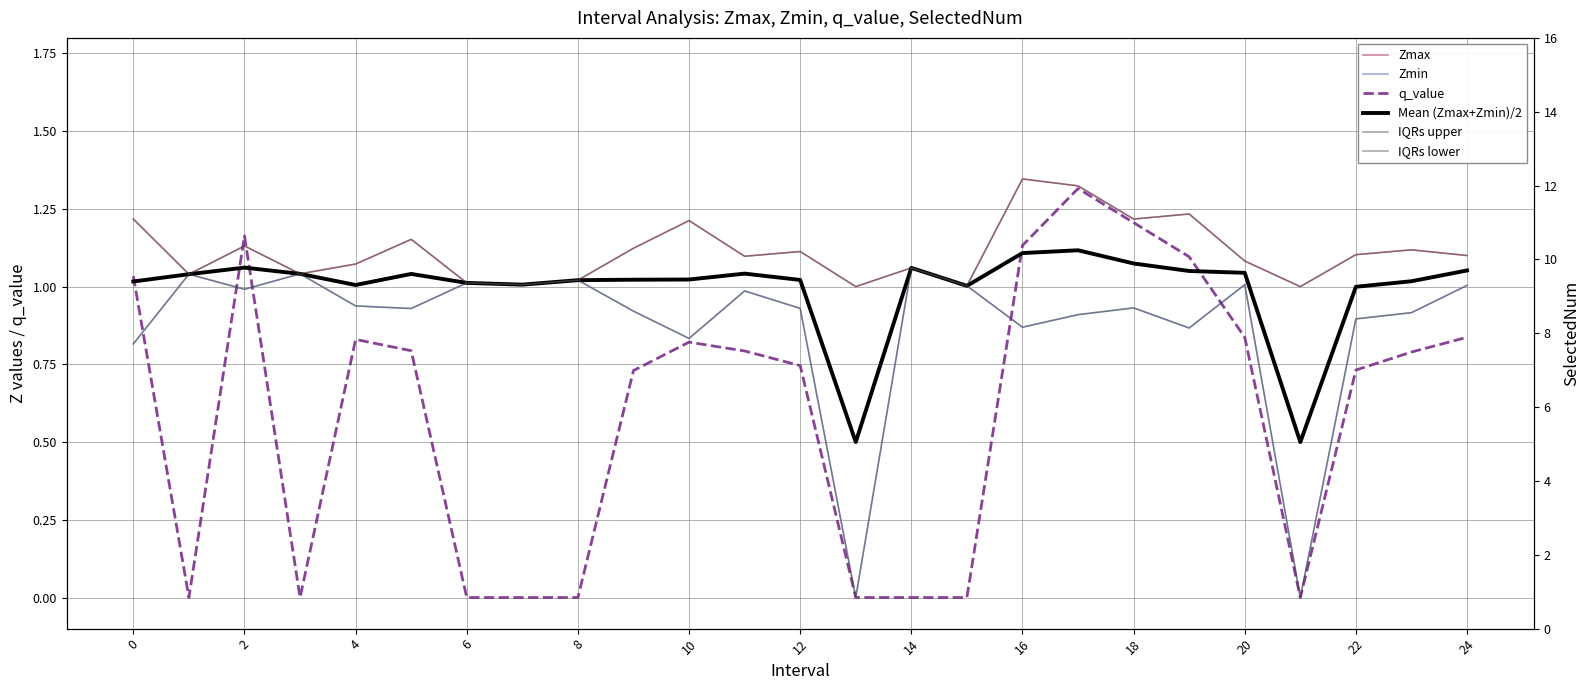

What is the sum of all Zmin values?

21.9